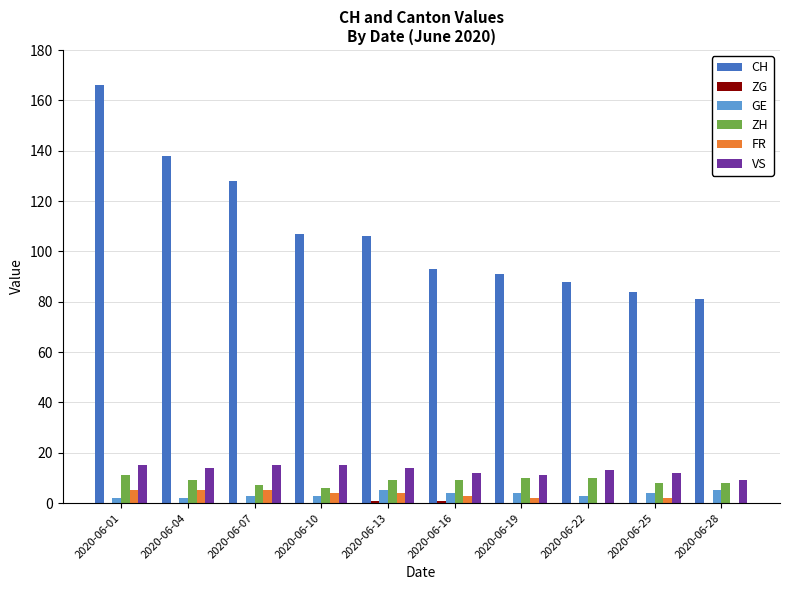

How many distinct data groups are displayed?

6